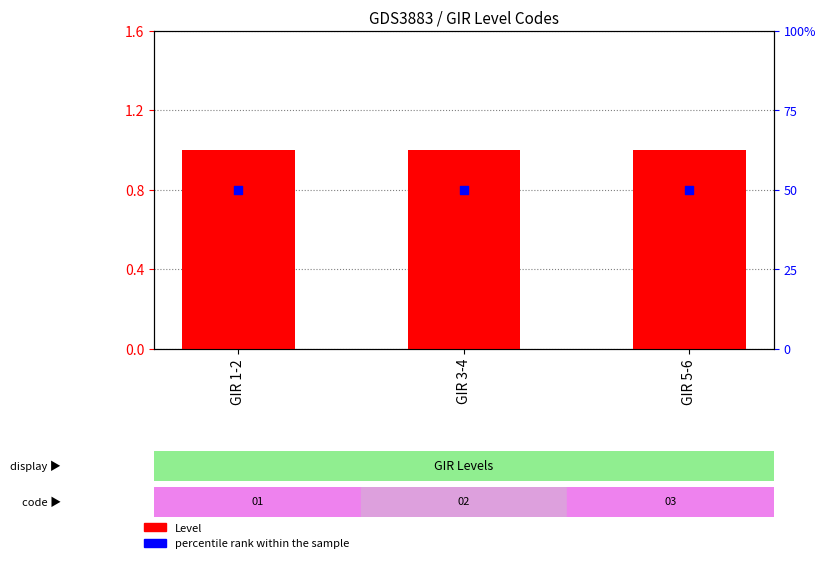

Which series contains the lowest Y value?

percentile rank within the sample